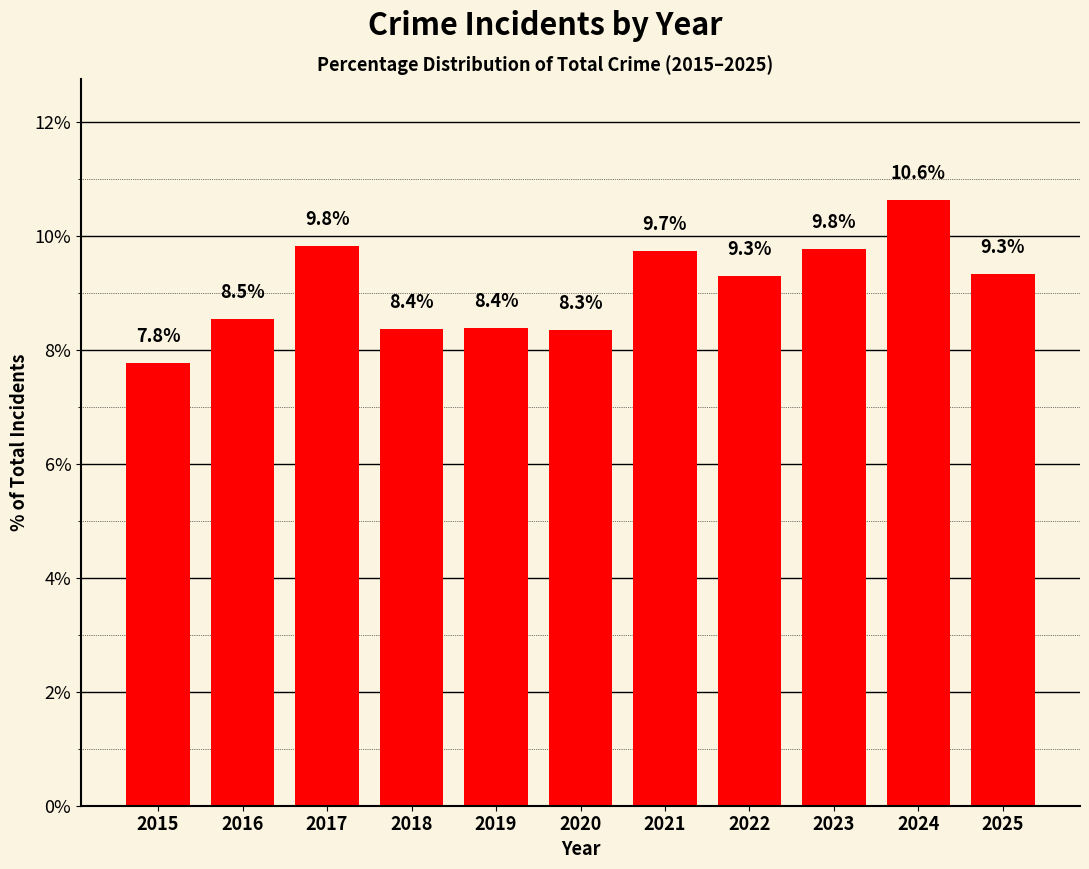

The chart shows a value of 8.4 at 2018. True or false?

True